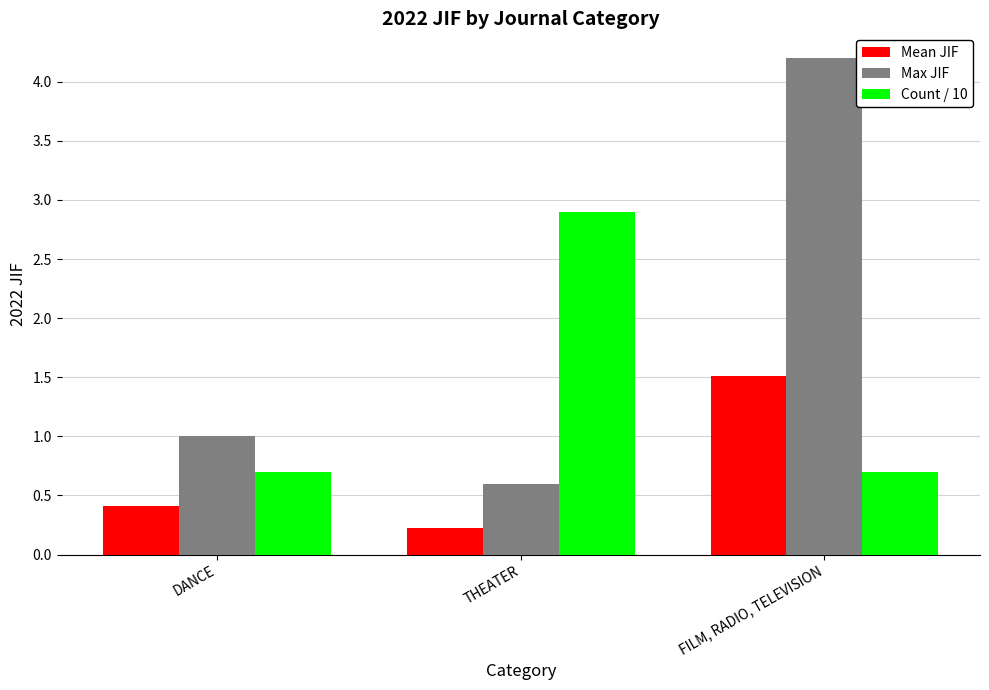

Rank the series at DANCE from highest to lowest value.

Max JIF, Count / 10, Mean JIF